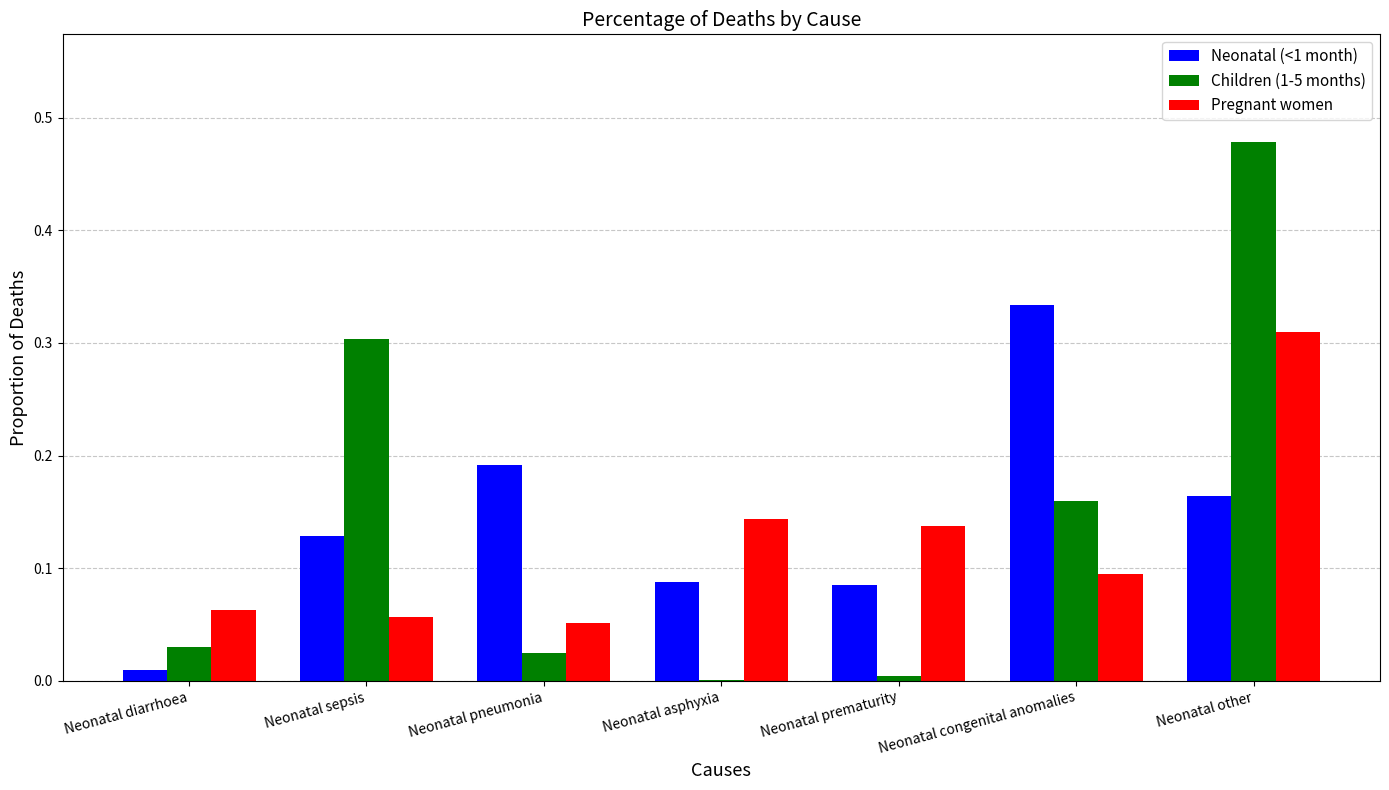

Count the Pregnant women values in the range 0 to 1.

7